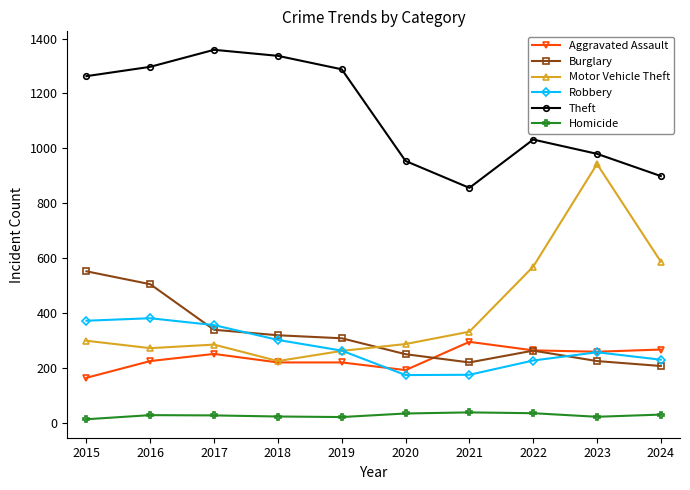

Does the chart have visible grid lines?

No